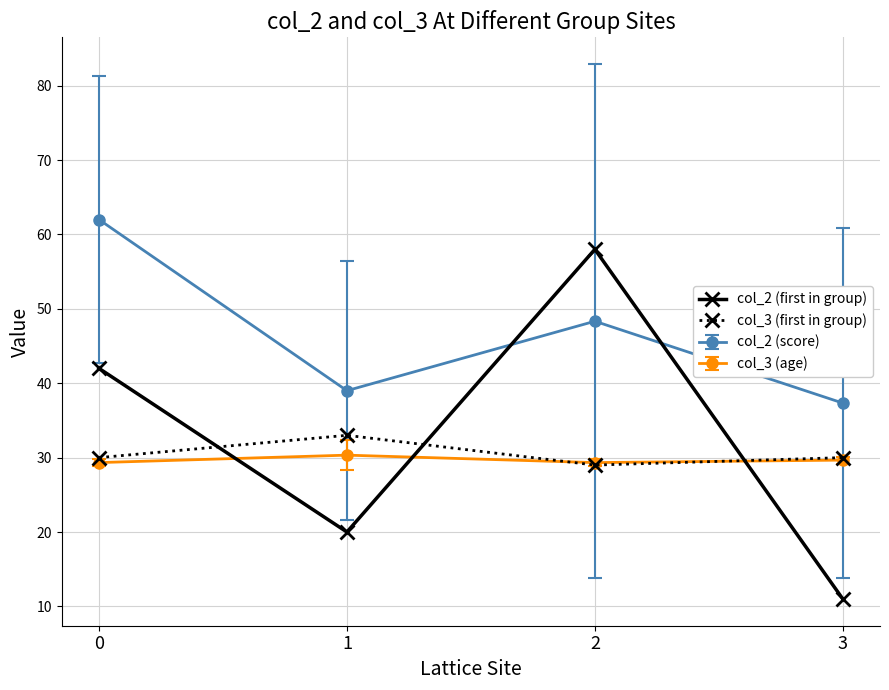

What are all the series names shown in the legend?

col_2 (first in group), col_3 (first in group), col_2 (score), col_3 (age)